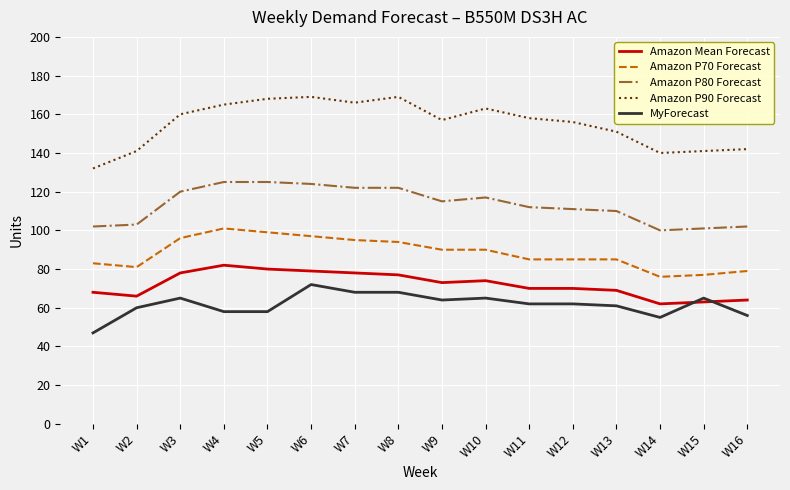

Is the value of Amazon Mean Forecast at W5 greater than the value of Amazon P80 Forecast at W9?

No